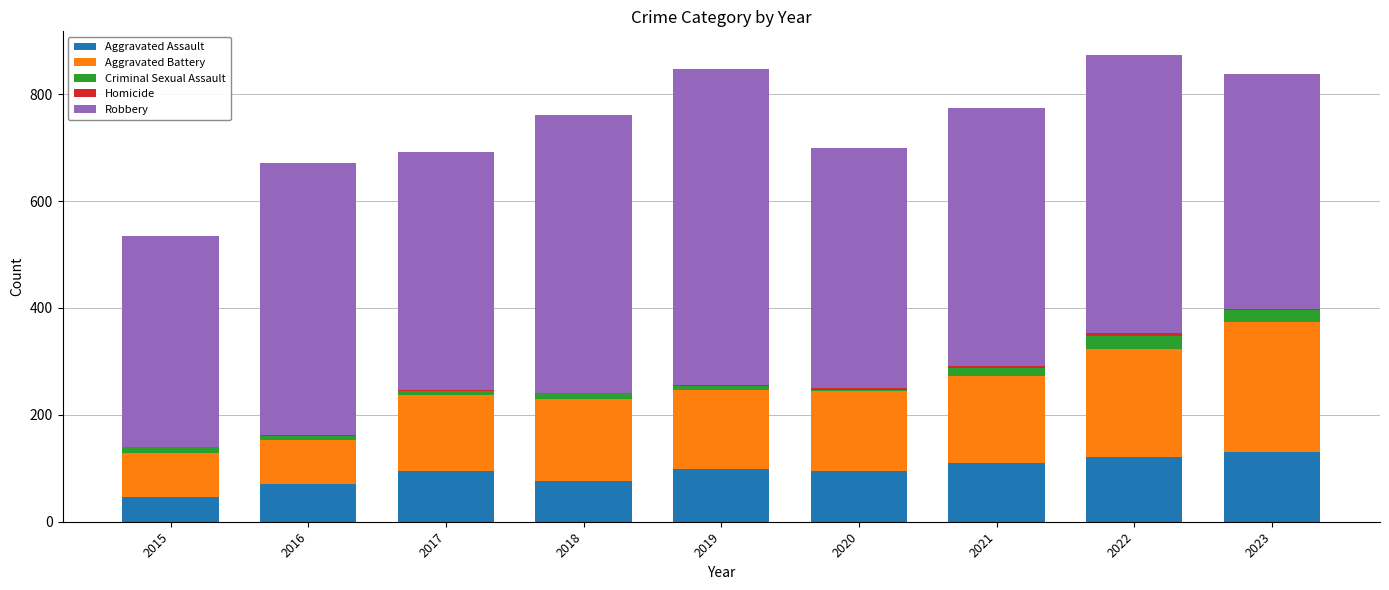

True or false: Aggravated Assault has a value of 171 at 2019.

False